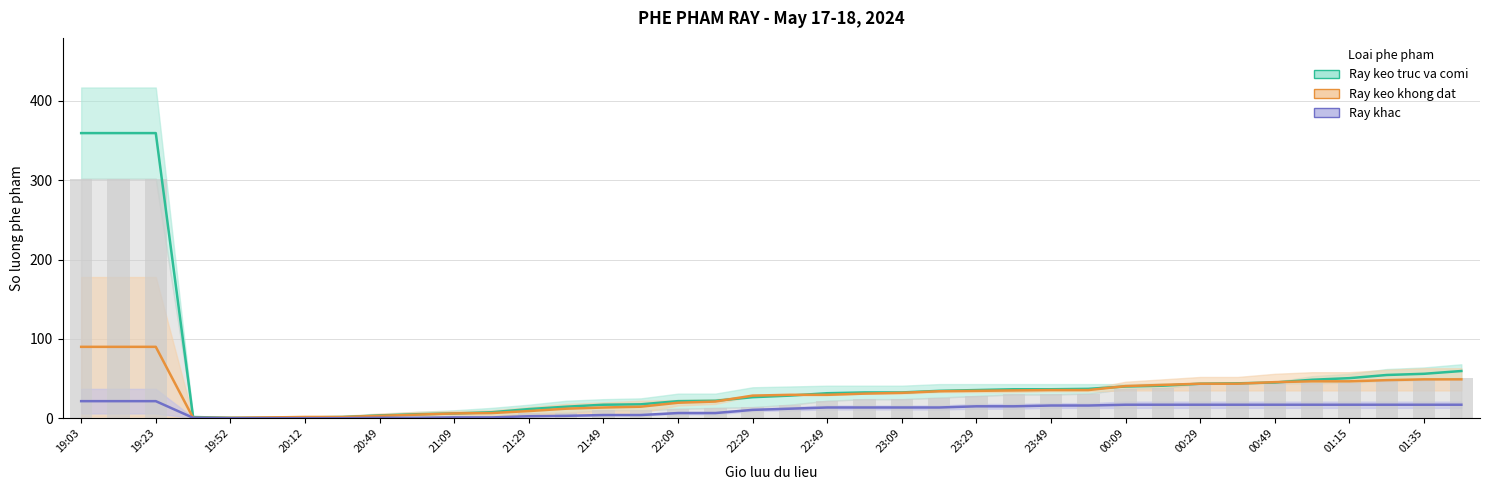

At which label does Ray khac first exceed 13?

19:03